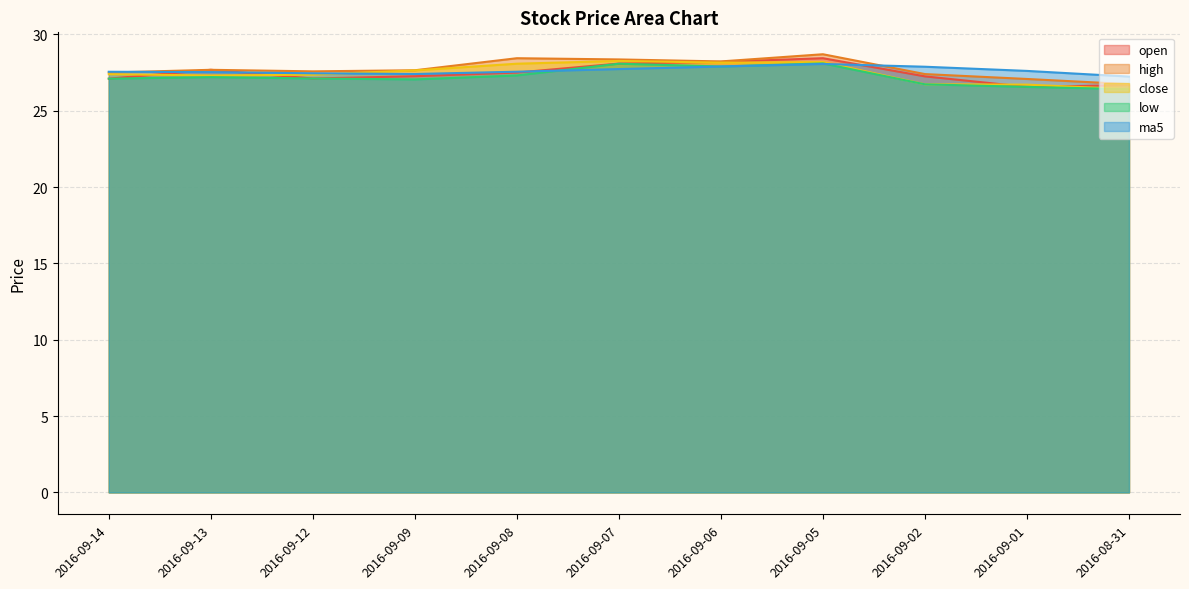

How many lines are shown in the chart?

5